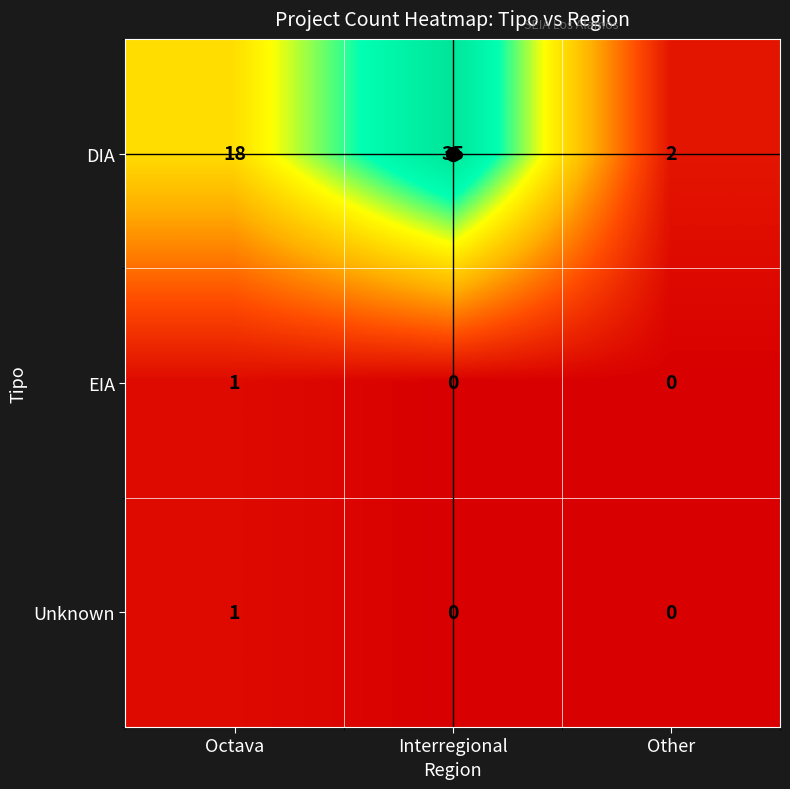

What is the average value of the DIA series?

18